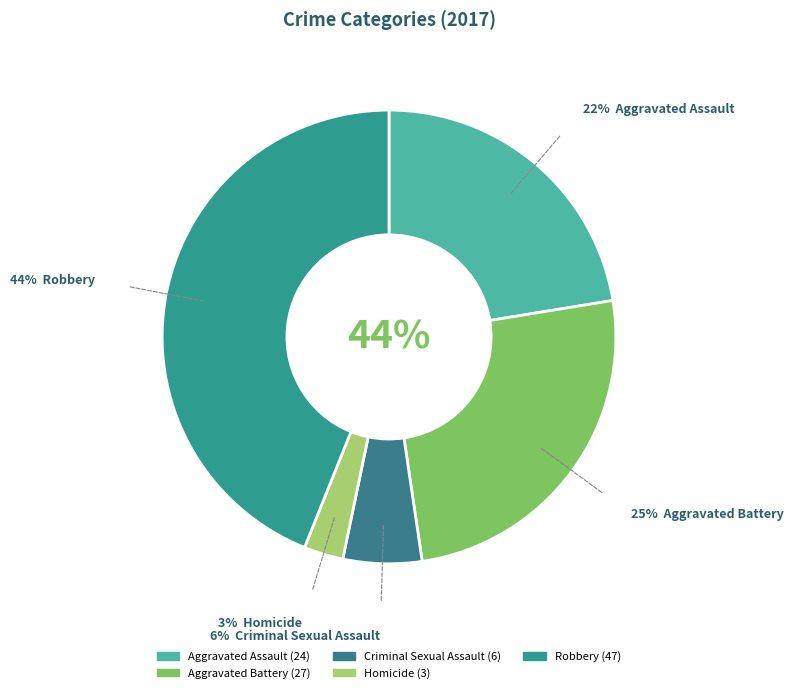

Is it true that Homicide is 1% of the pie?

False